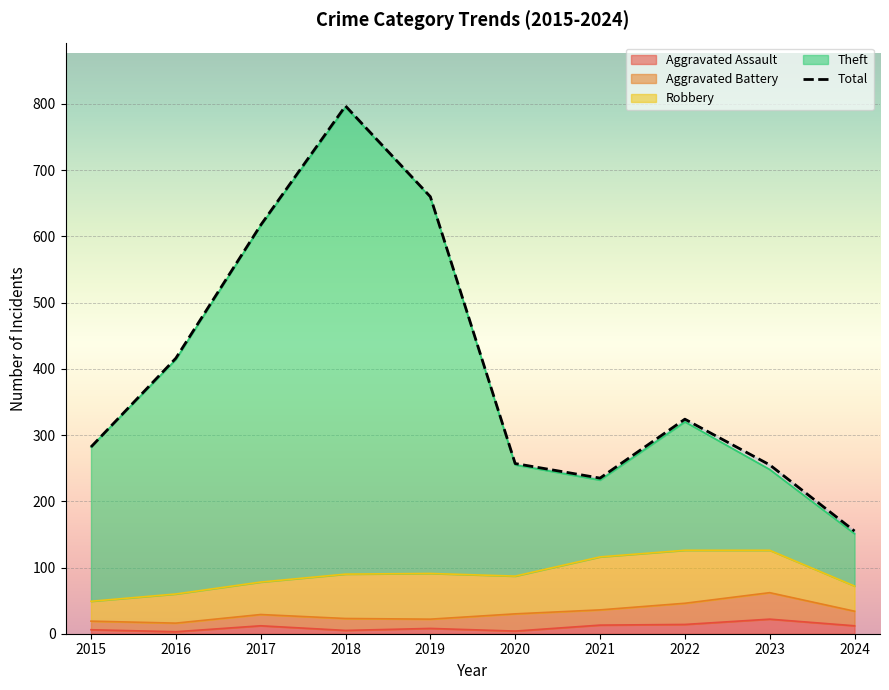

How many values are below 324?

5